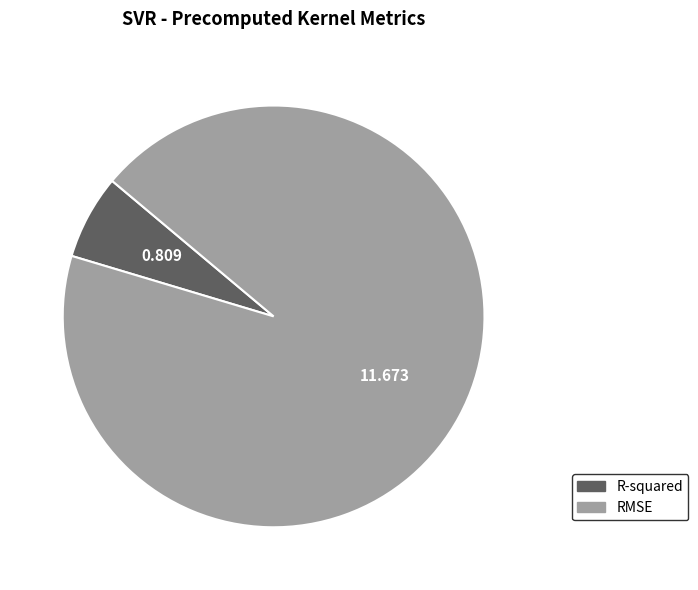

Which slice is the largest?

RMSE